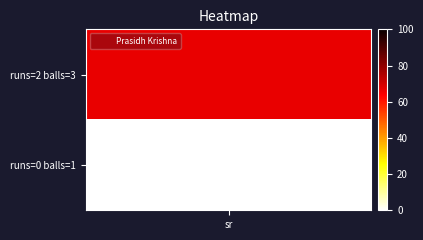

What is the difference between the values at 1 and 0?

66.7